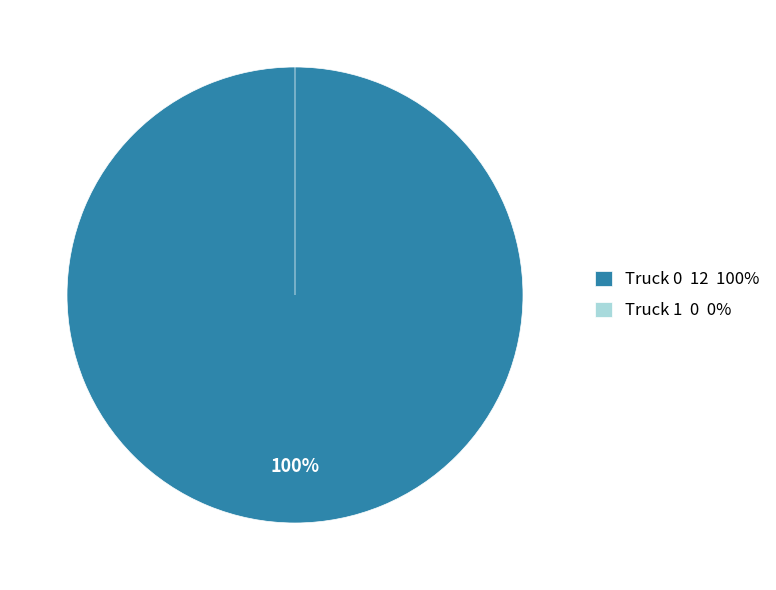

Count the number of slices in the pie.

2